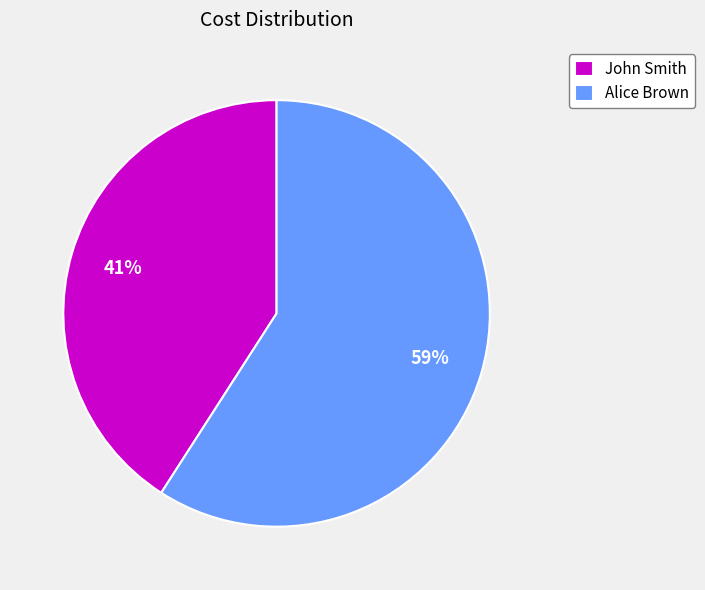

Between Alice Brown and John Smith, which is larger?

Alice Brown